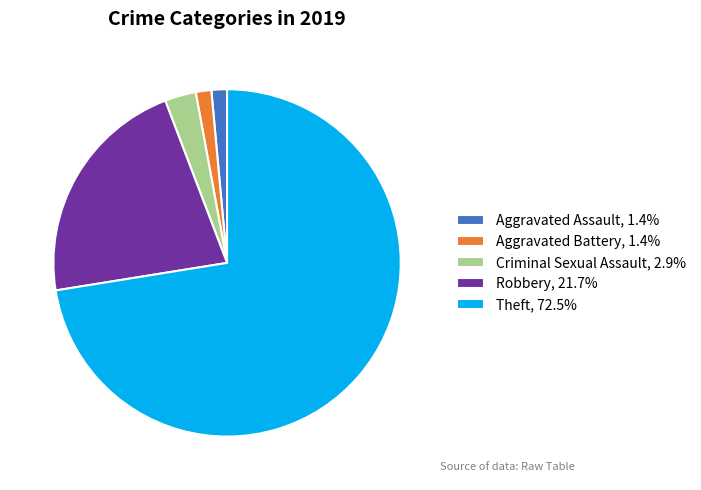

Combined, do Criminal Sexual Assault, 2.9% and Robbery, 21.7% account for over 50%?

No